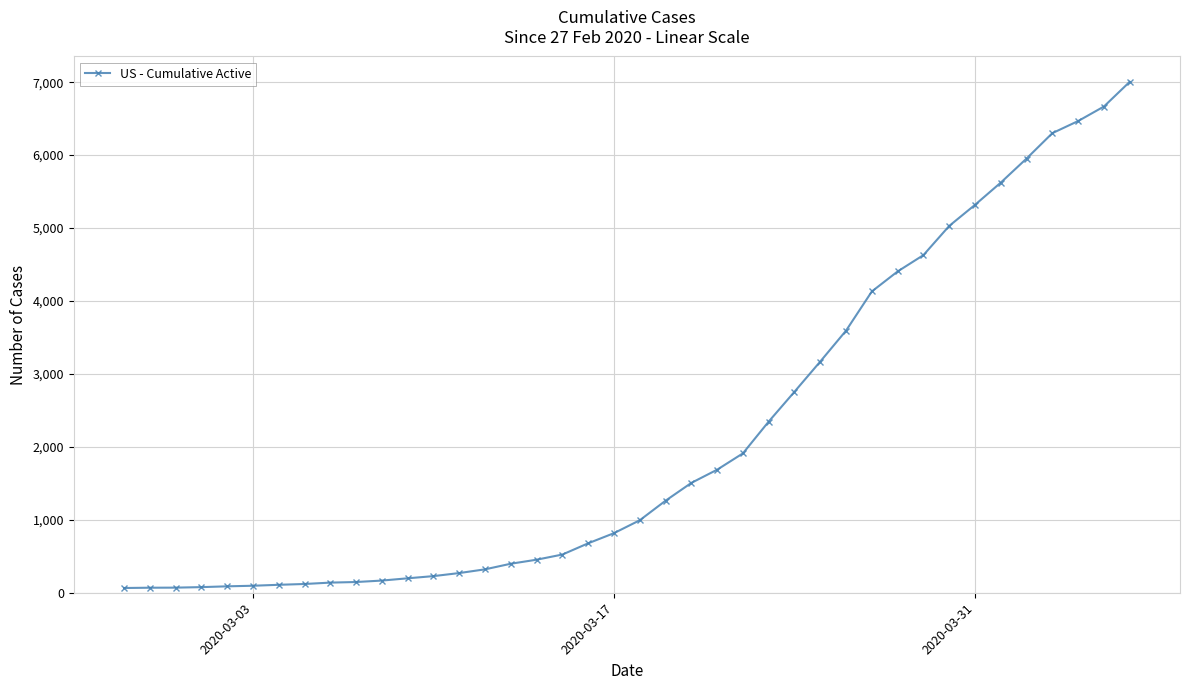

What is the value of the 12th point from the left?

198